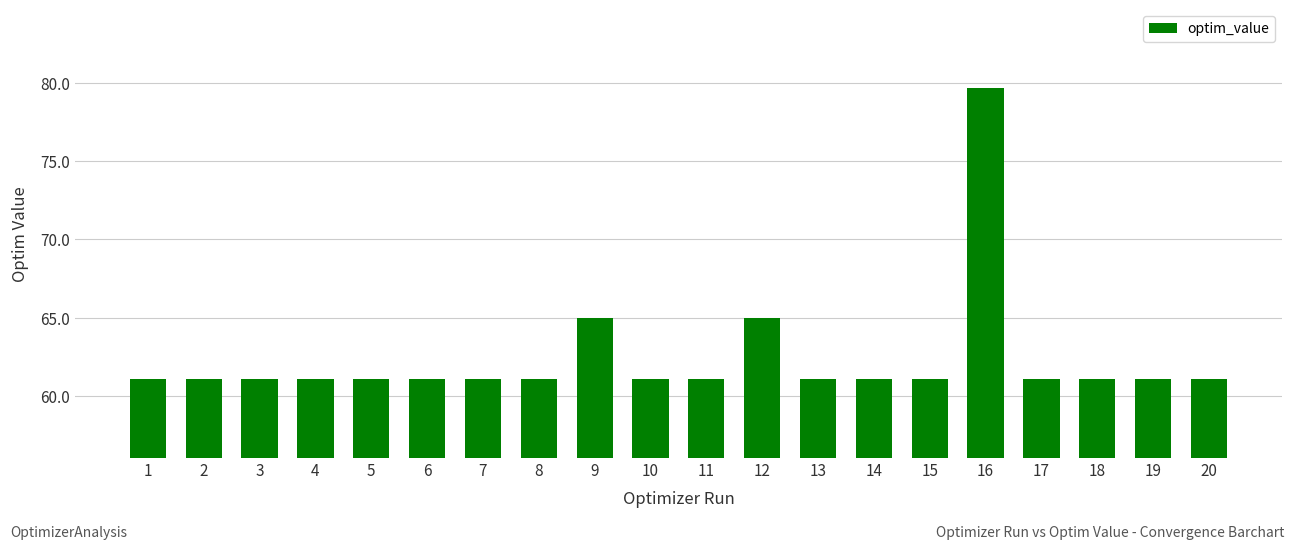

Count the number of categories in the chart.

20